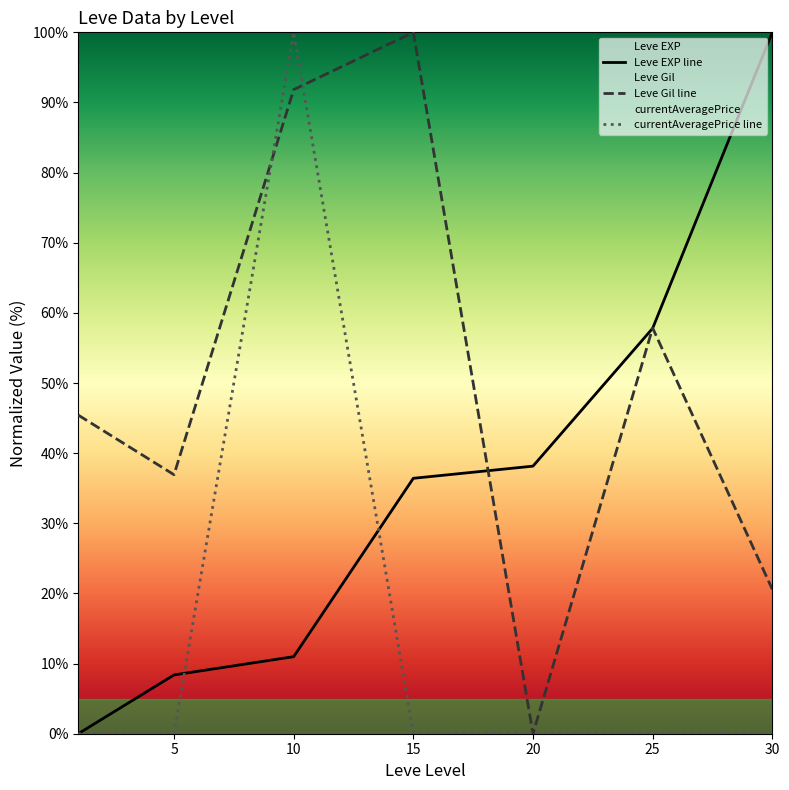

What is the value of the Leve EXP line point at the 3rd from the left?

11.0